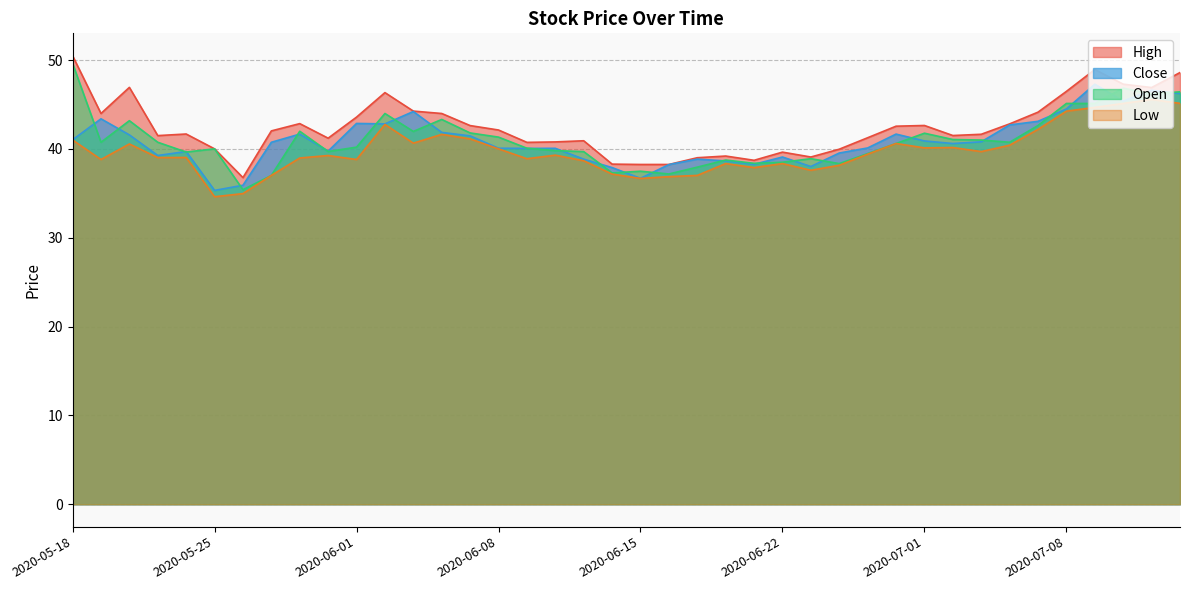

Rank the series at 2020-05-27 from lowest to highest value.

open, low, close, high